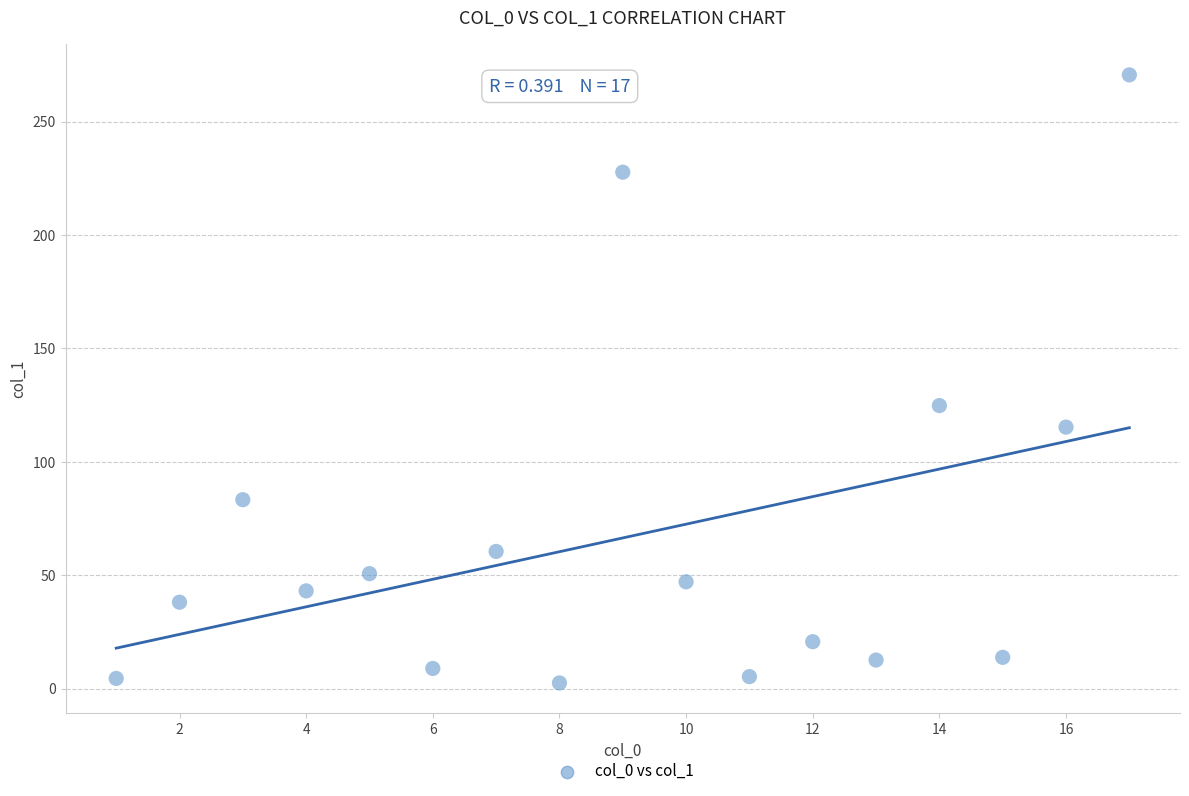

What is the range of Y values (max minus min)?

268.1